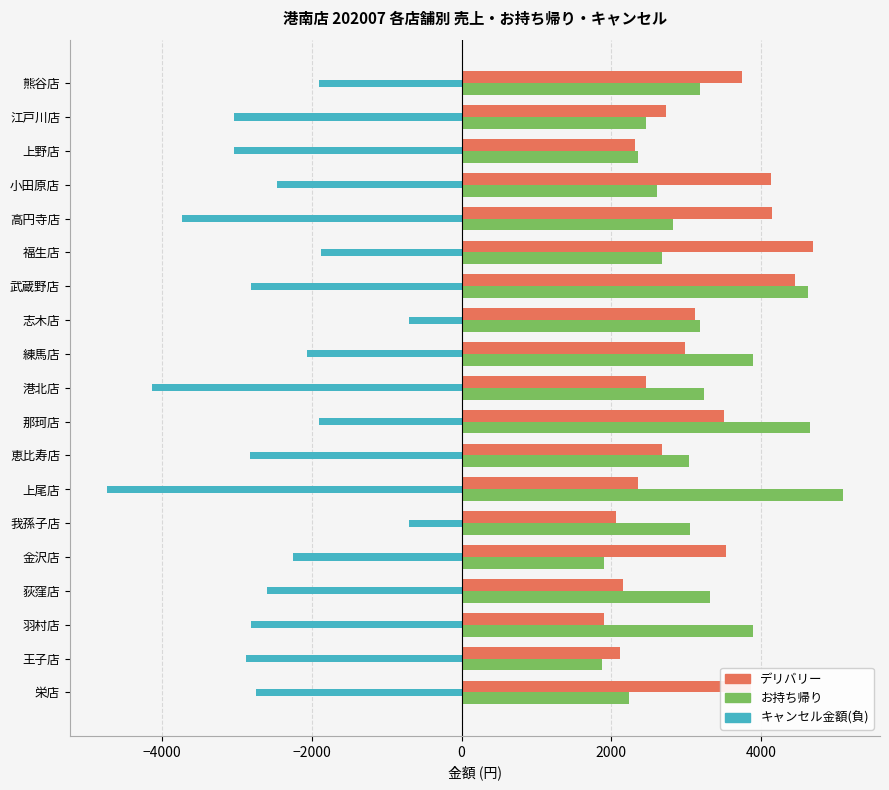

What is the sum of all デリバリー values?

58975